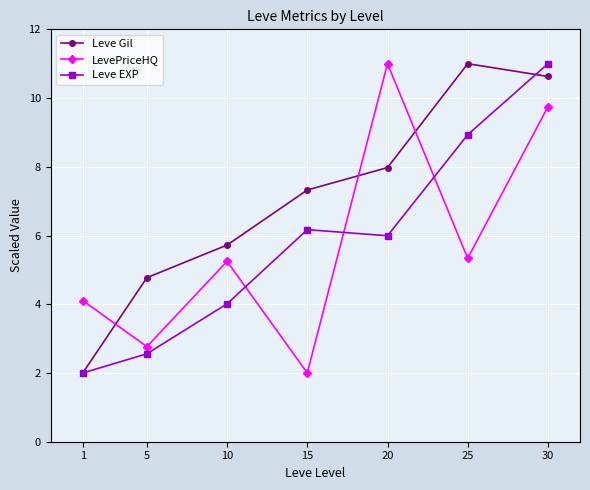

Is it true that Leve EXP equals 8.5 at 20?

False